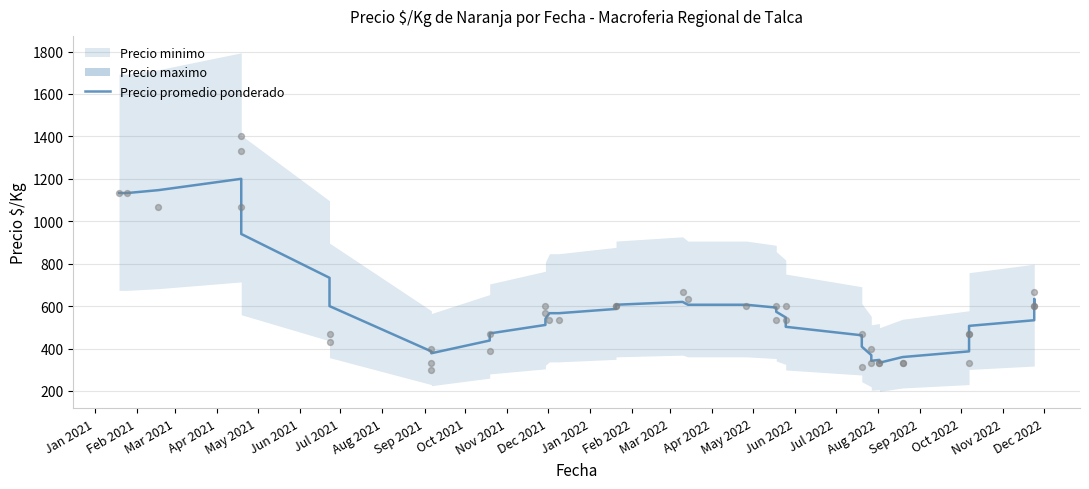

What is the ratio of the value at Jun 2022 to the value at Jul 2022?

1.0